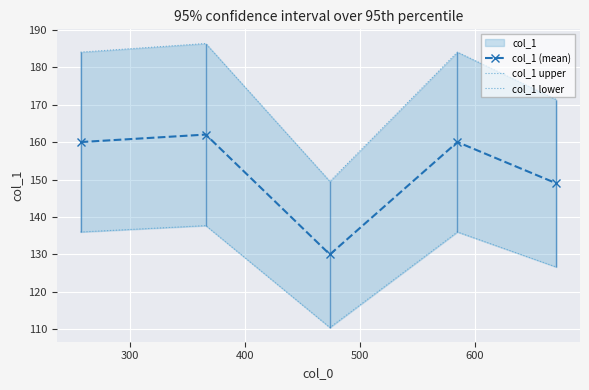

Reading left to right, transcribe all the data shown in this chart.

col_1 (mean): 160.0	162.0	130.0	160.0	149.0
col_1 upper: 184.0	186.3	149.5	184.0	171.3
col_1 lower: 136.0	137.7	110.5	136.0	126.6